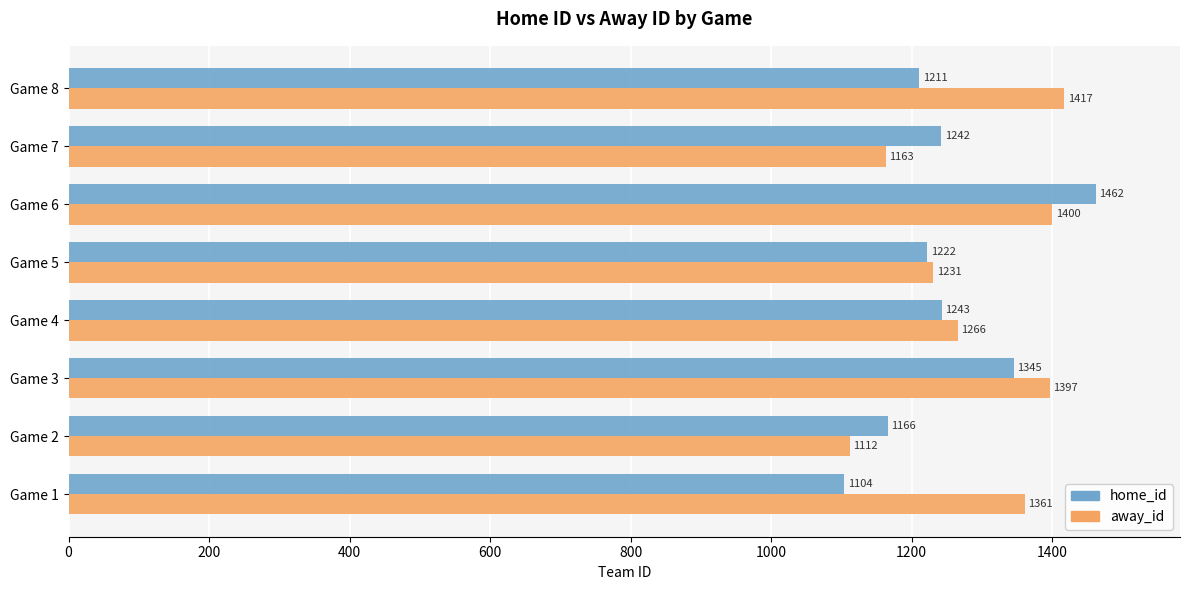

What is the approximate value of home_id at Game 2, to the nearest 10?

1170